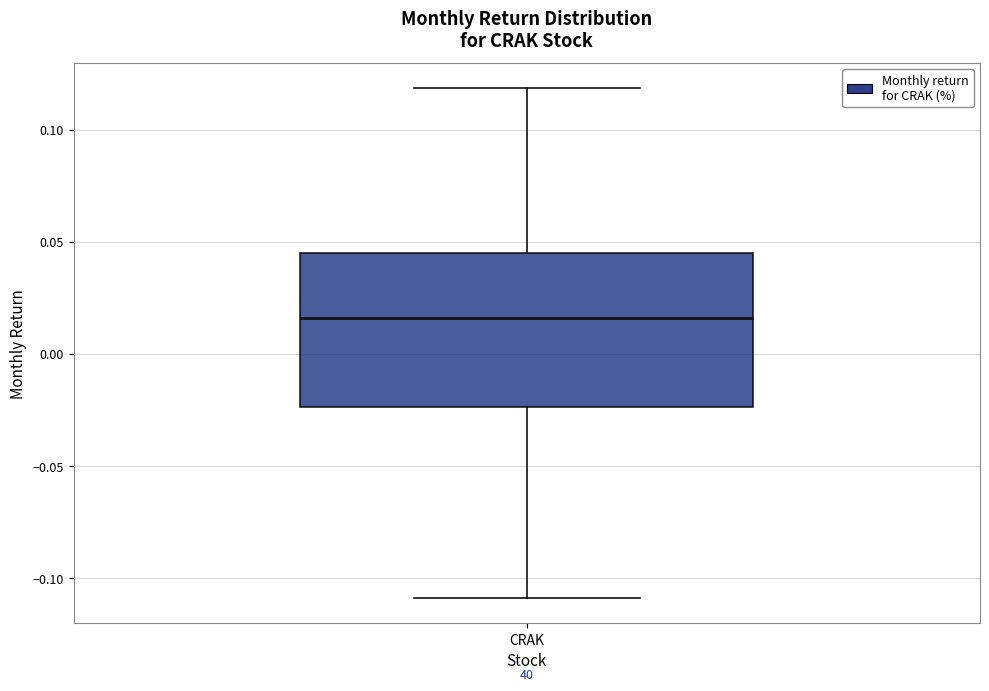

Where does the median line of the box for CRAK sit on the y-axis? The values are not printed on the chart, so give them approximately, as read against the axis.

0.015